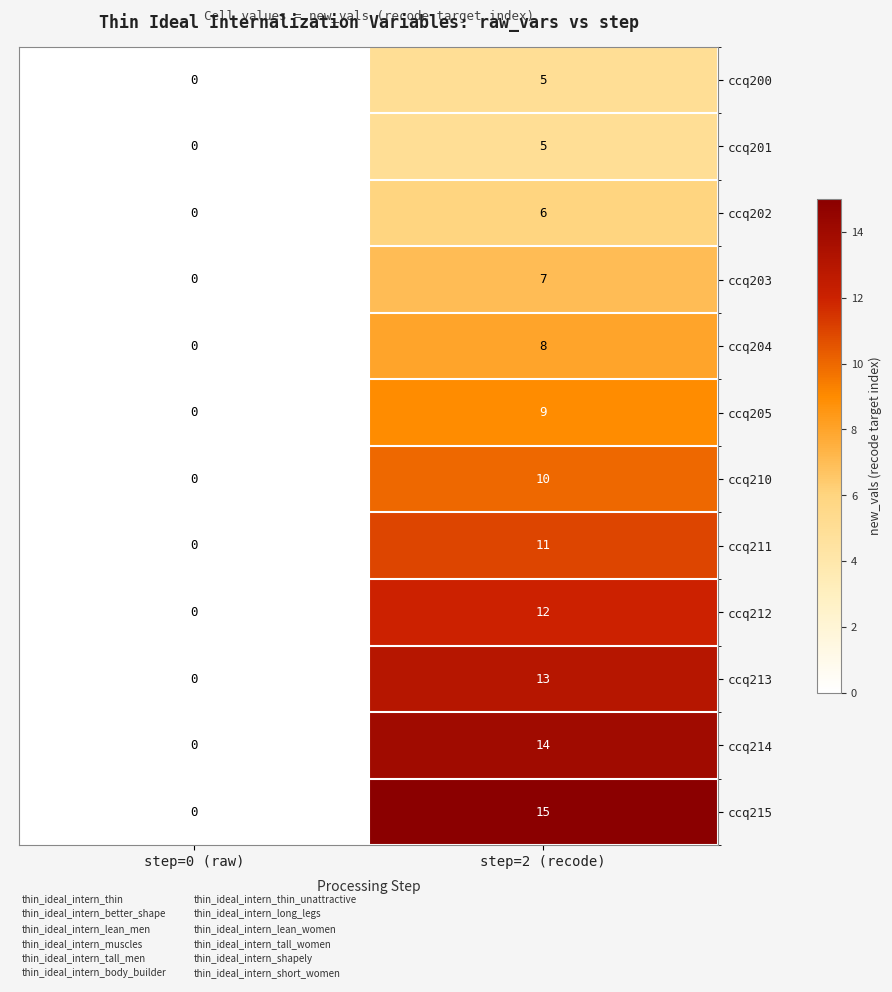

What value does the ccq201 series have at step=2 (recode)?

5